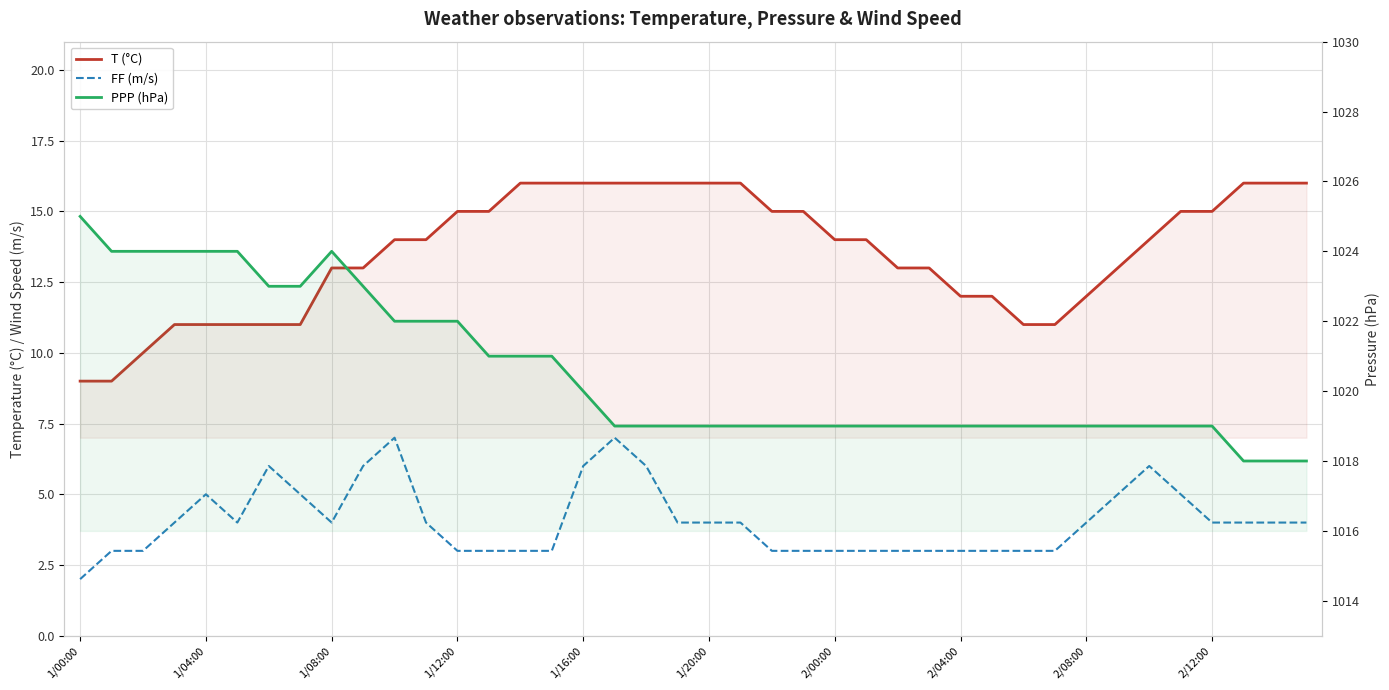

Rank the series at 2/00:00 from highest to lowest value.

PPP (hPa), T (°C), FF (m/s)